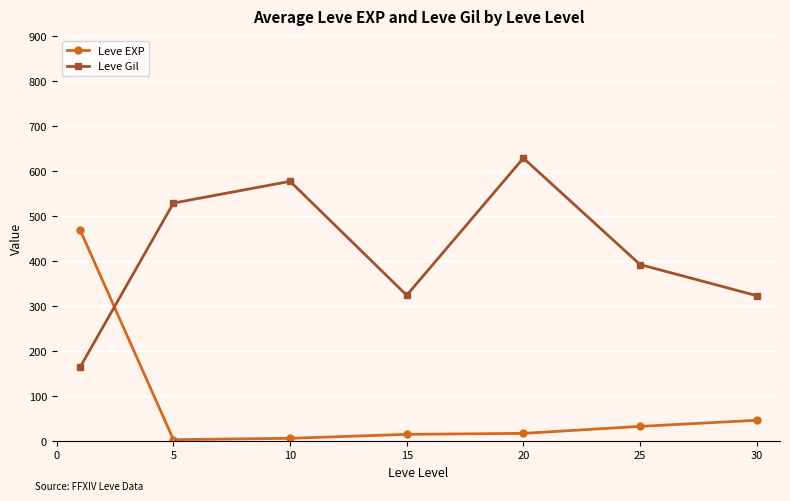

Does the chart have visible grid lines?

Yes